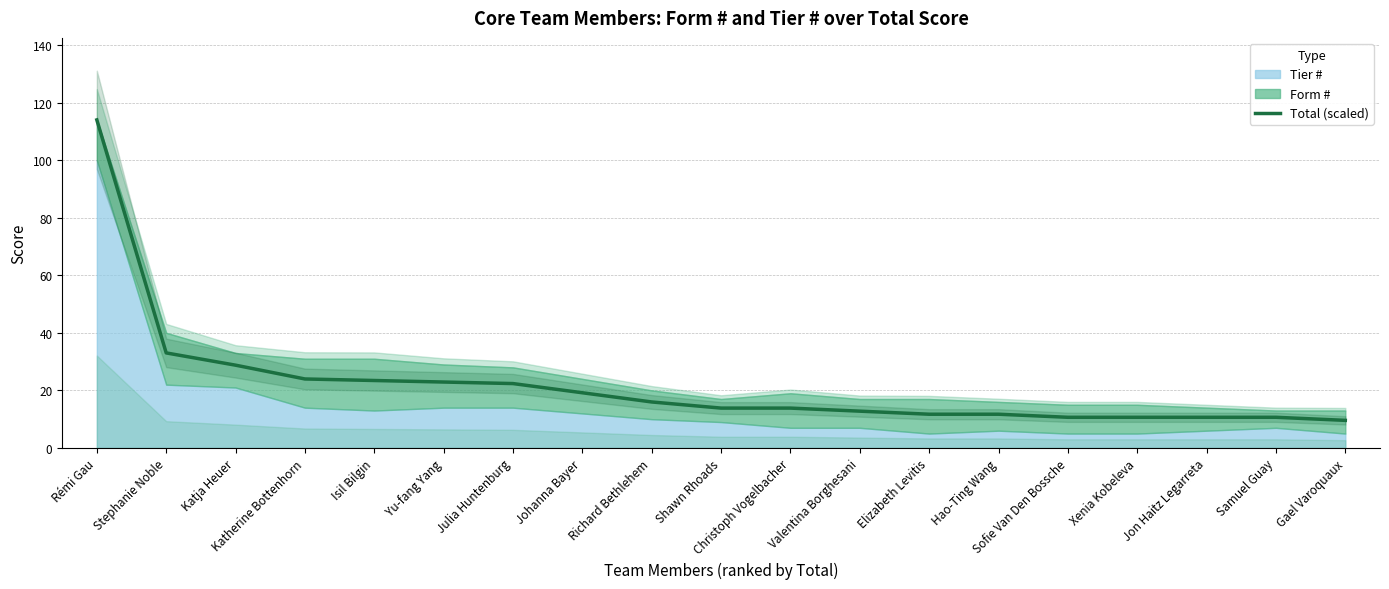

At which category does the chart reach its minimum across all series?

Gael Varoquaux